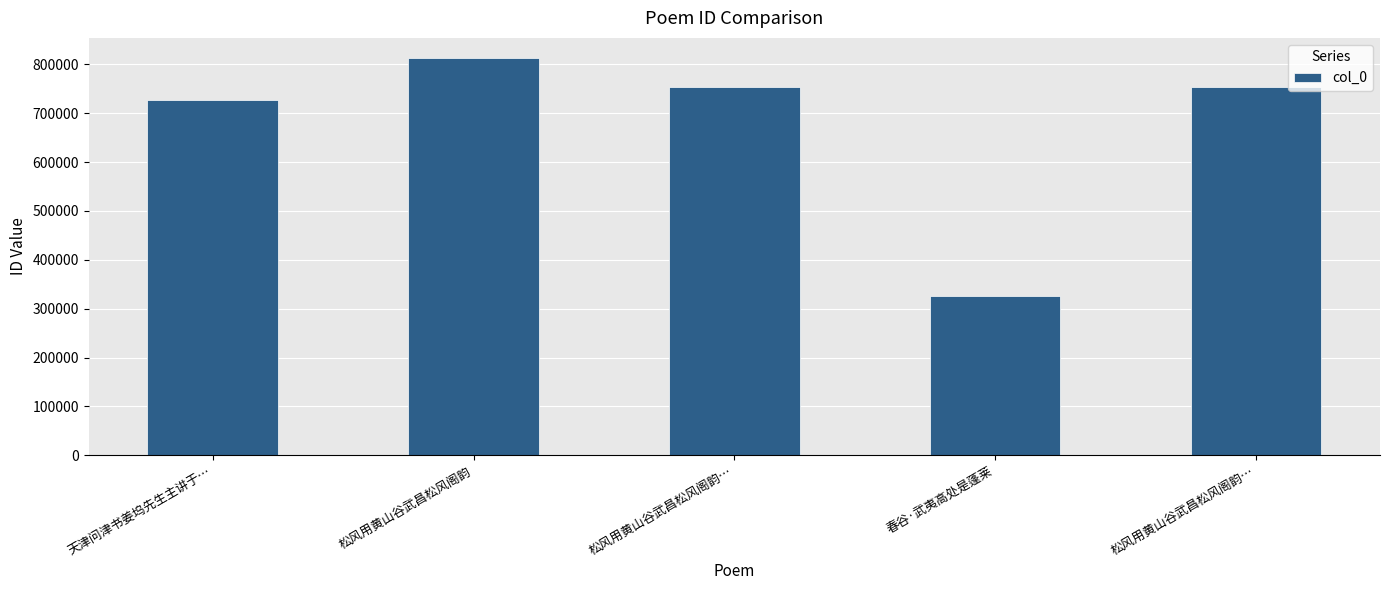

What is the value of the 1st bar from the left?

727417